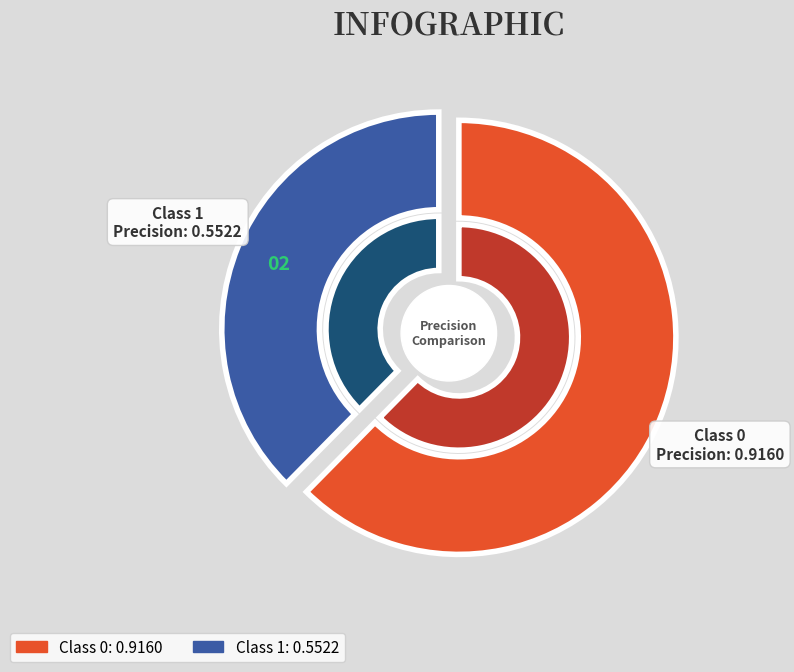

To the nearest percent, what percentage of the pie is 1?

38%